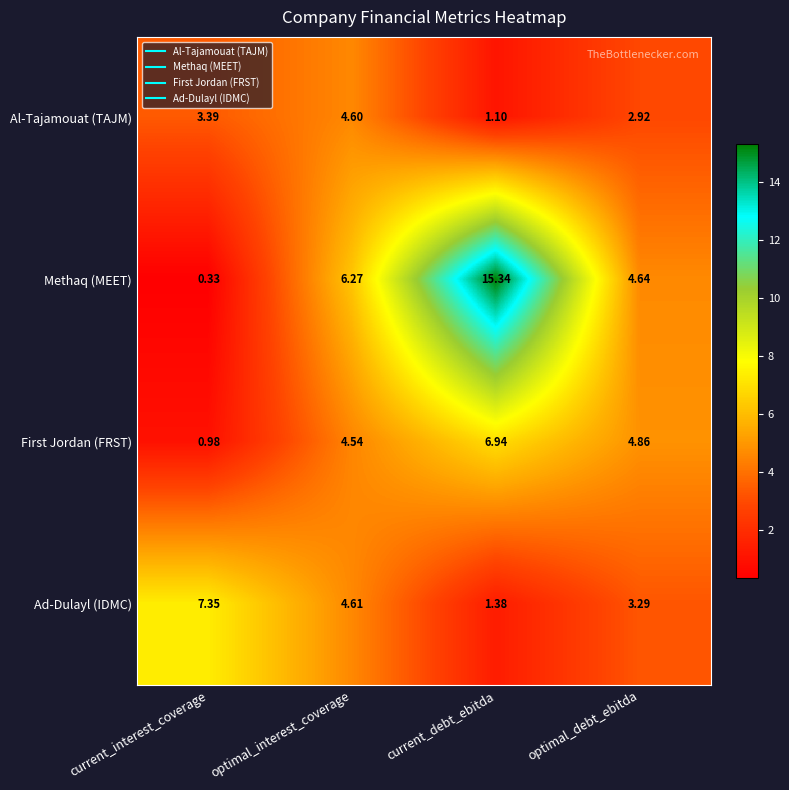

Which label corresponds to the largest value in the chart?

current_debt_ebitda